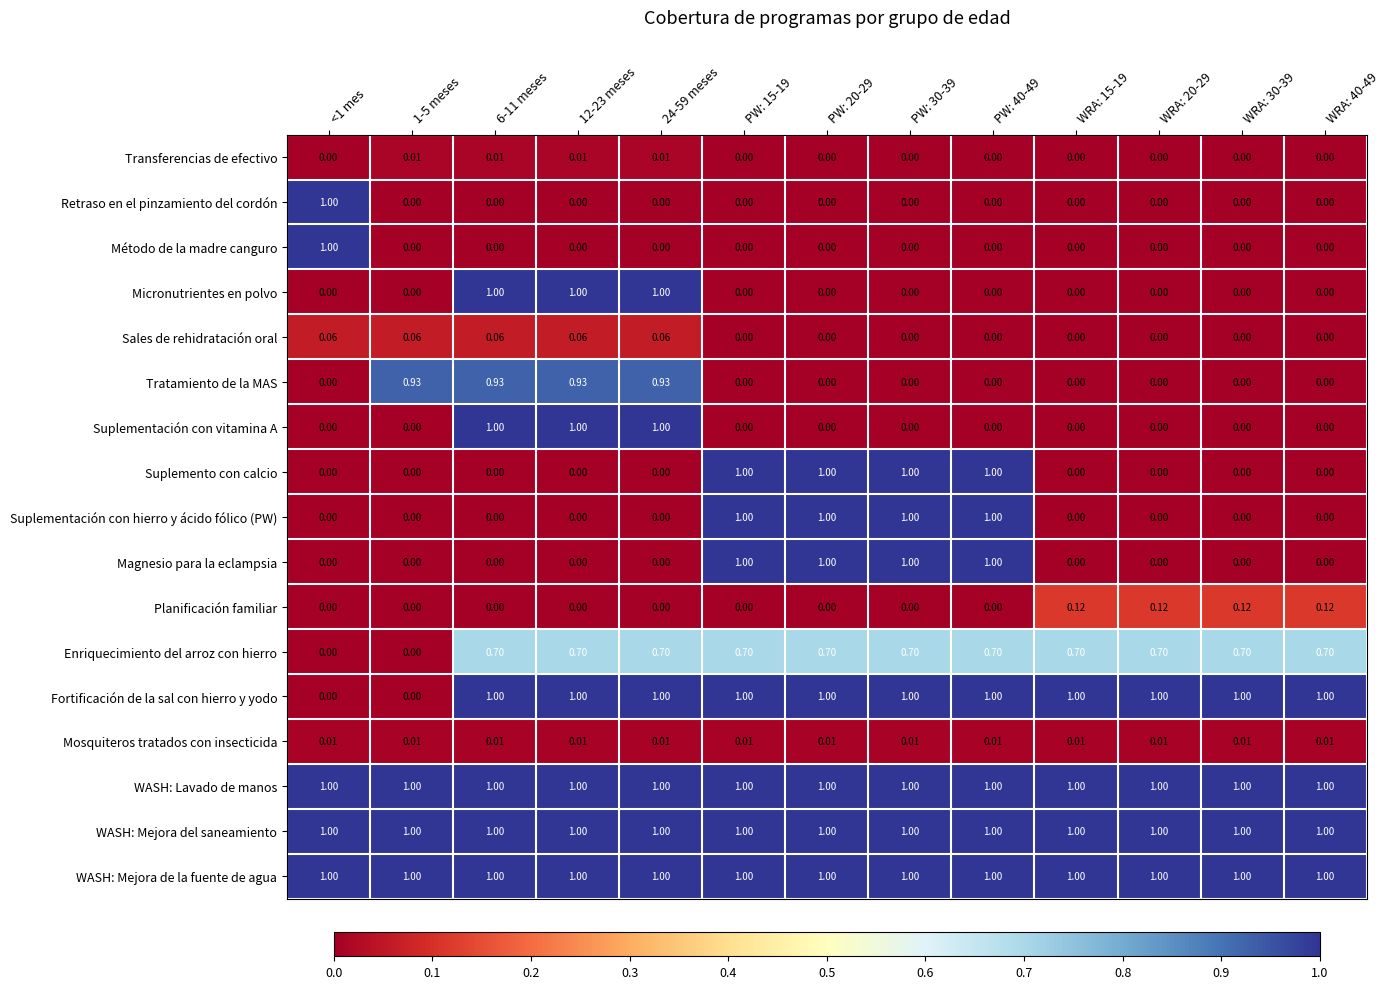

Is the value of WASH: Lavado de manos at 6-11 meses greater than the value of Sales de rehidratación oral at PW: 40-49?

Yes